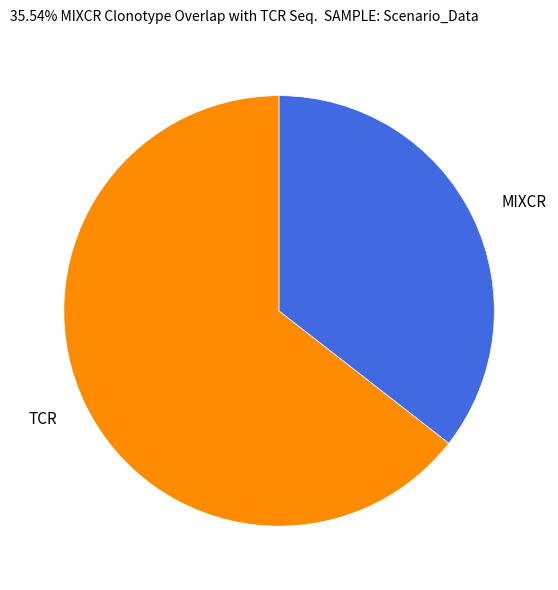

Does any single category account for the majority?

Yes